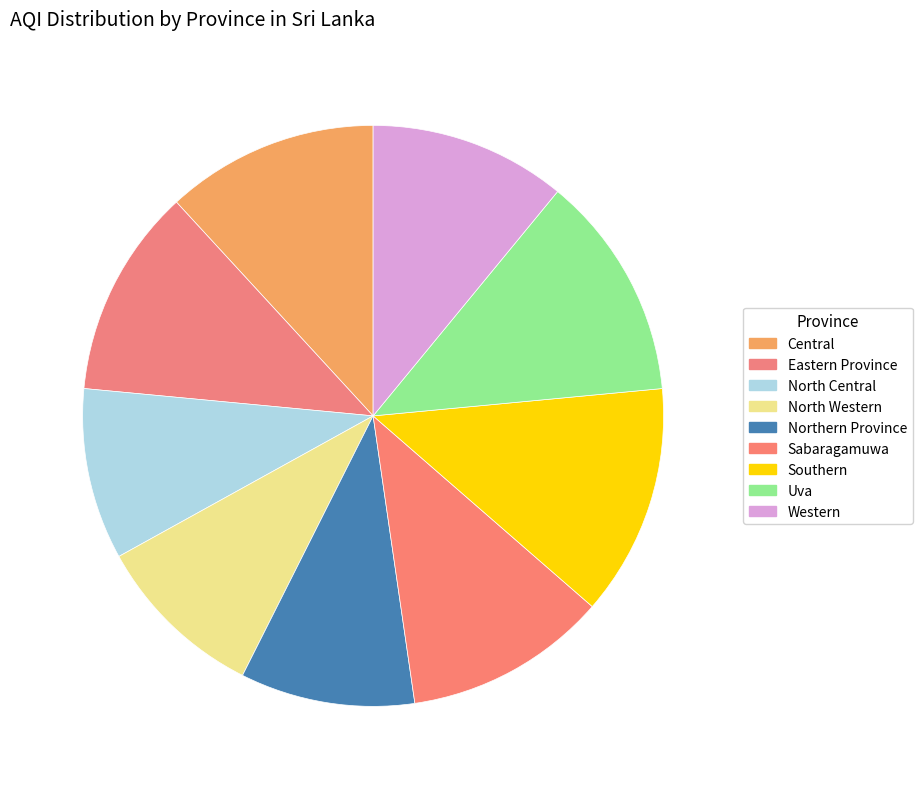

What is the change in value from North Western to Northern Province?

+1